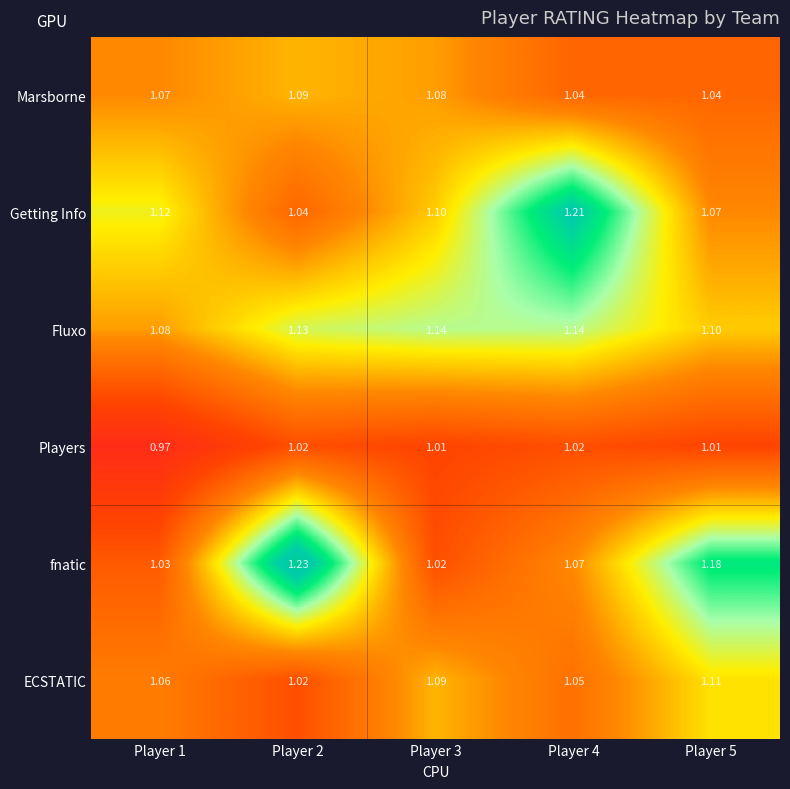

Rank the series by their maximum value, from lowest to highest.

Players, Marsborne, ECSTATIC, Fluxo, Getting Info, fnatic